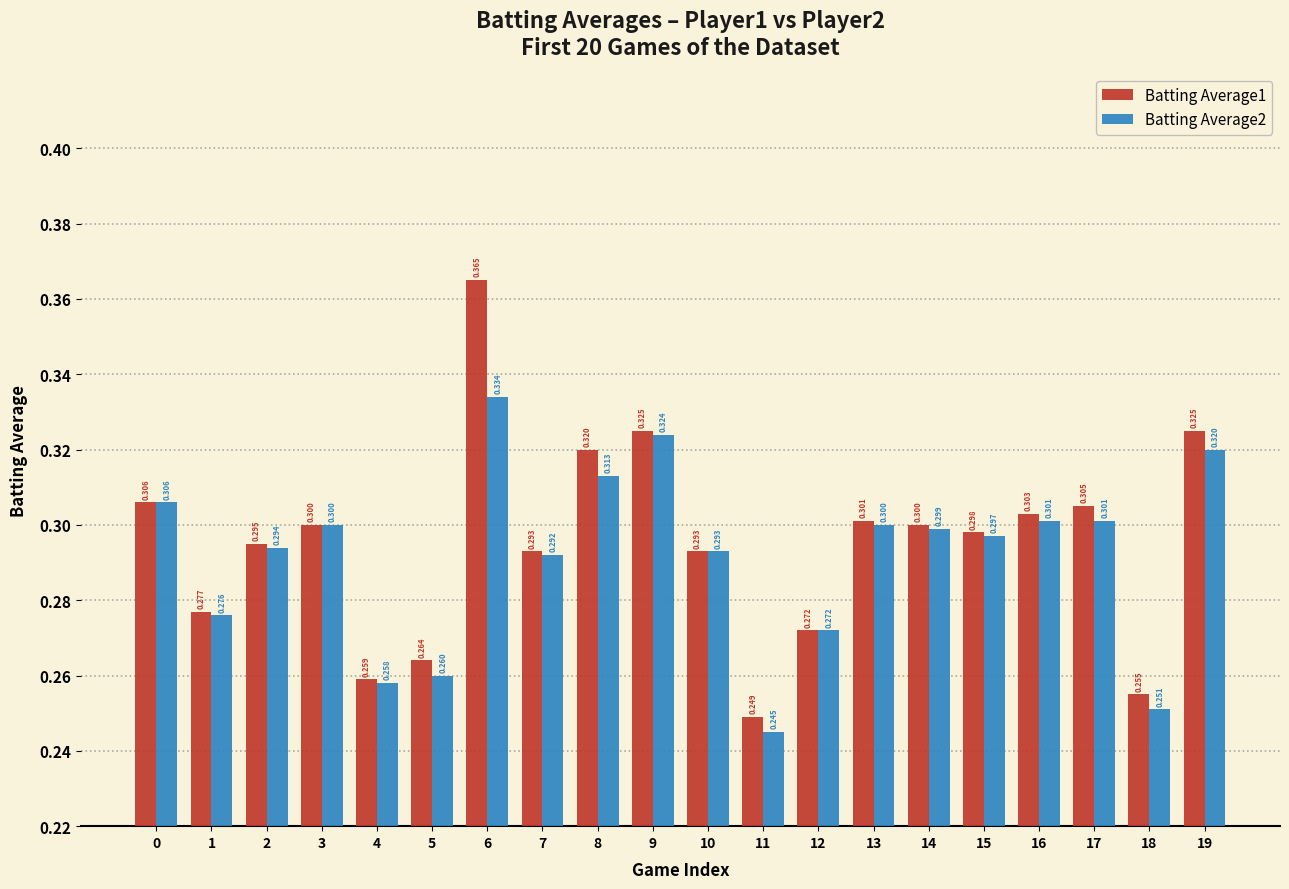

Are the bars grouped side by side (vs. stacked)?

Yes